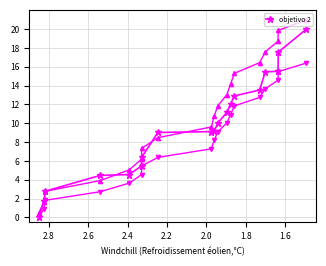

The value at 11 is 18768.7. True or false?

False